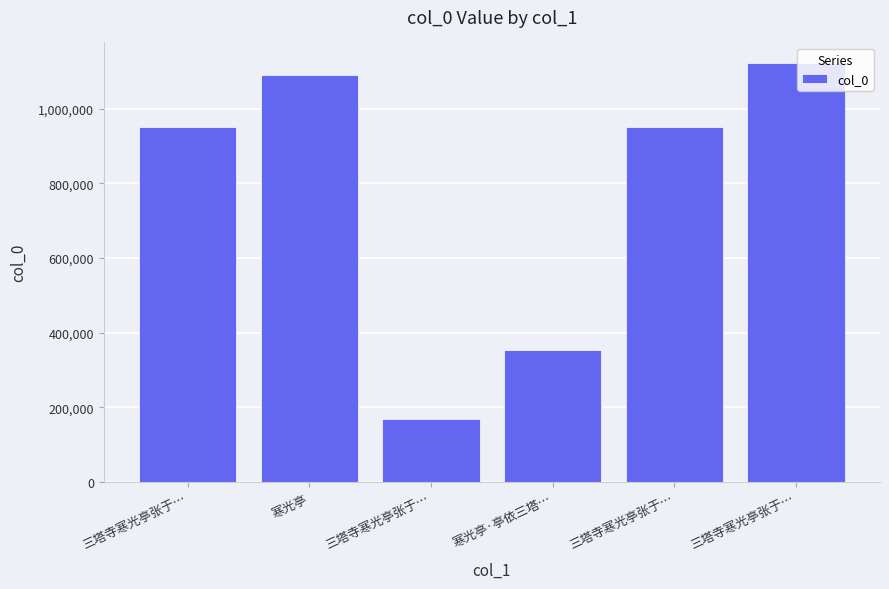

Which label corresponds to the smallest value in the chart?

三塔寺寒光亭张于…